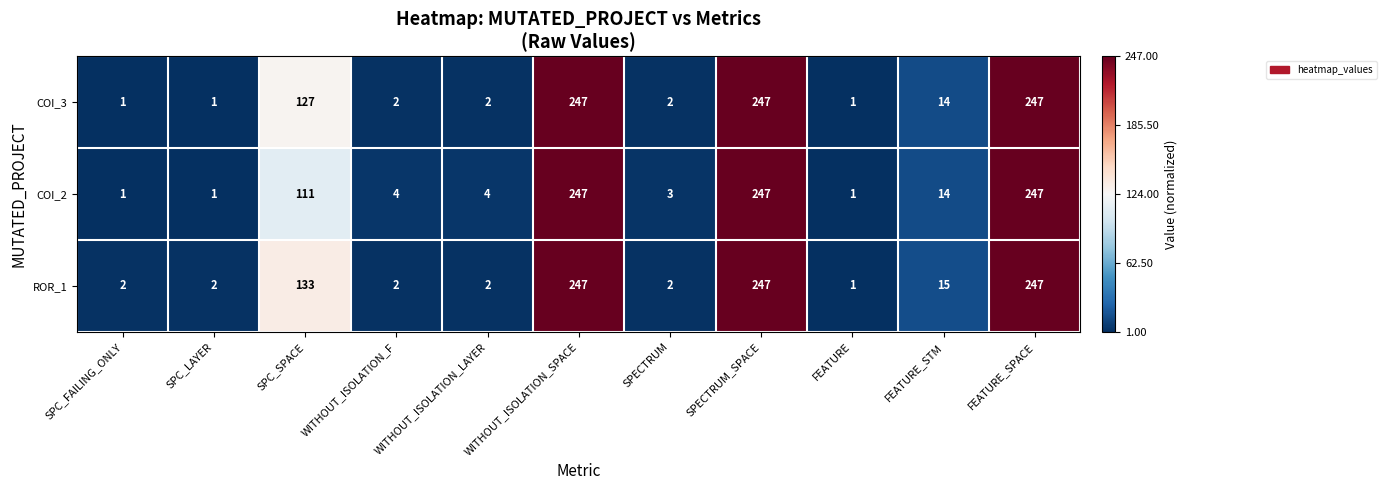

What is the minimum value shown in the chart?

1